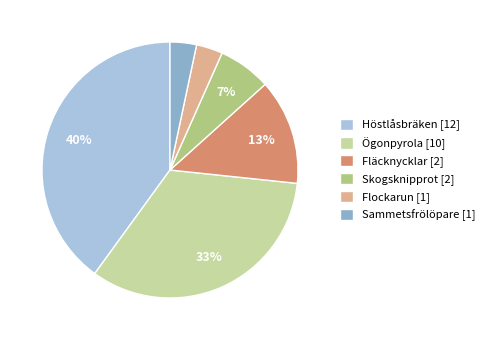

To the nearest percent, what is the average slice percentage?

17%